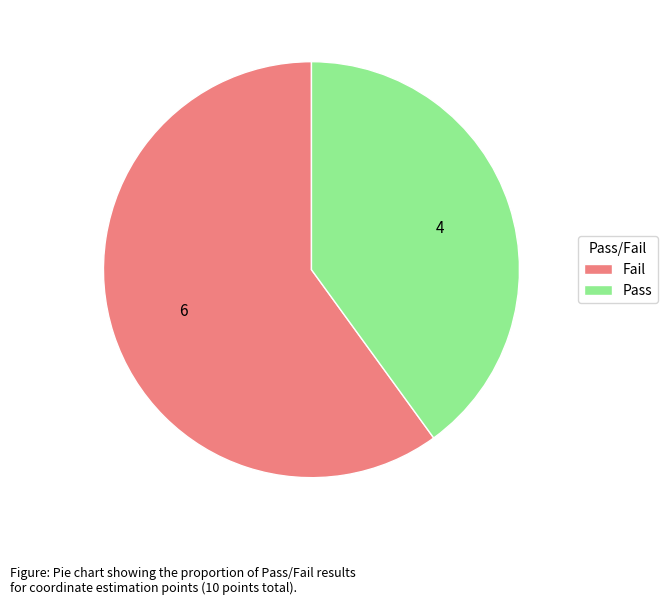

Is the sum of Fail and Pass greater than half?

Yes